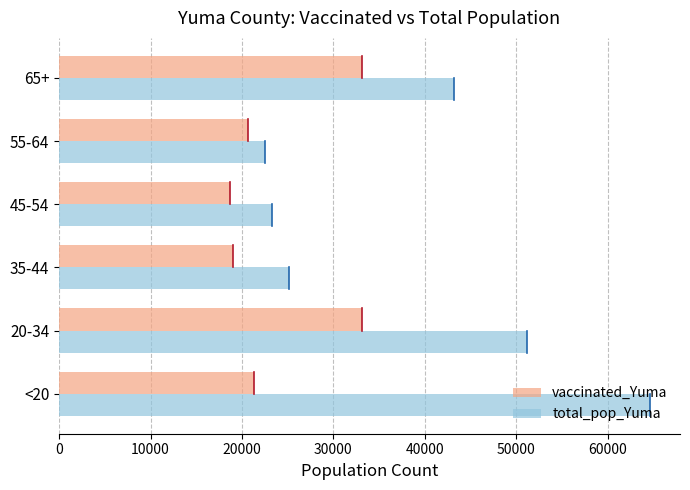

At how many categories does at least one series exceed 59952?

1